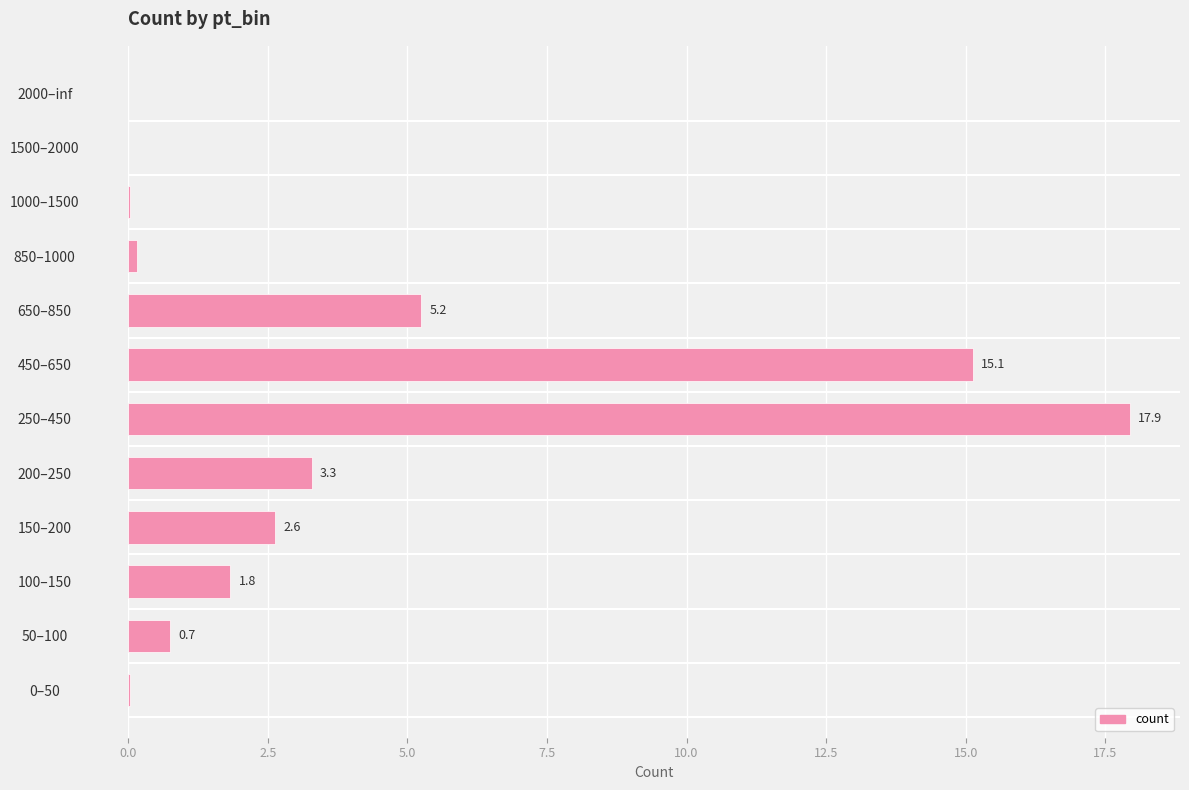

Is it true that the value at 100–150 is 3.3?

False